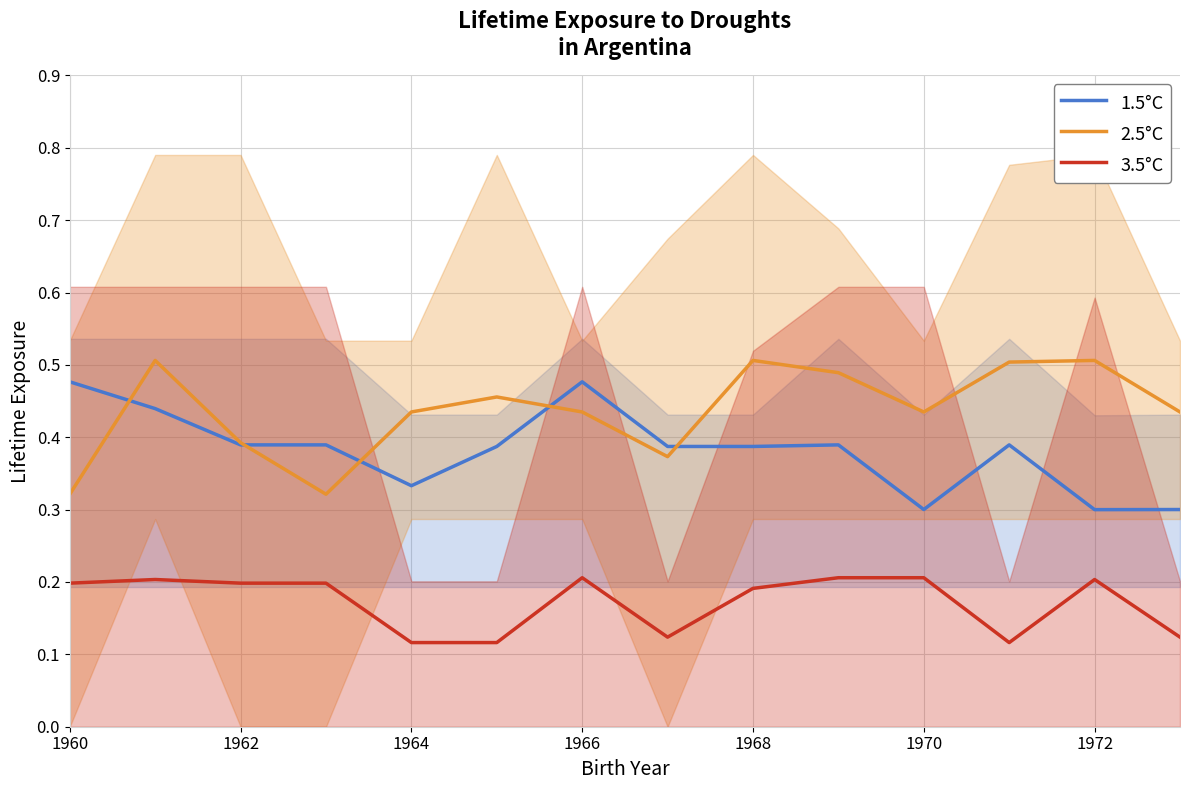

What is the sum of all col_9 + col_12 values?

5.3